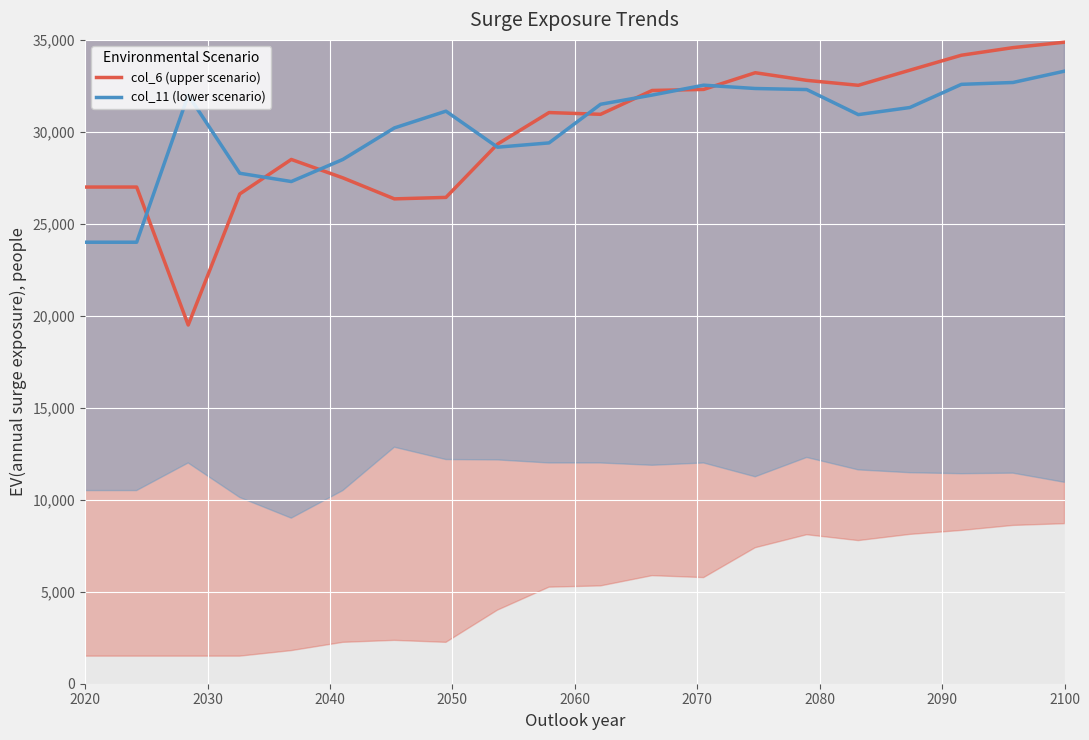

What are all the series names shown in the legend?

col_6 (upper scenario), col_11 (lower scenario)